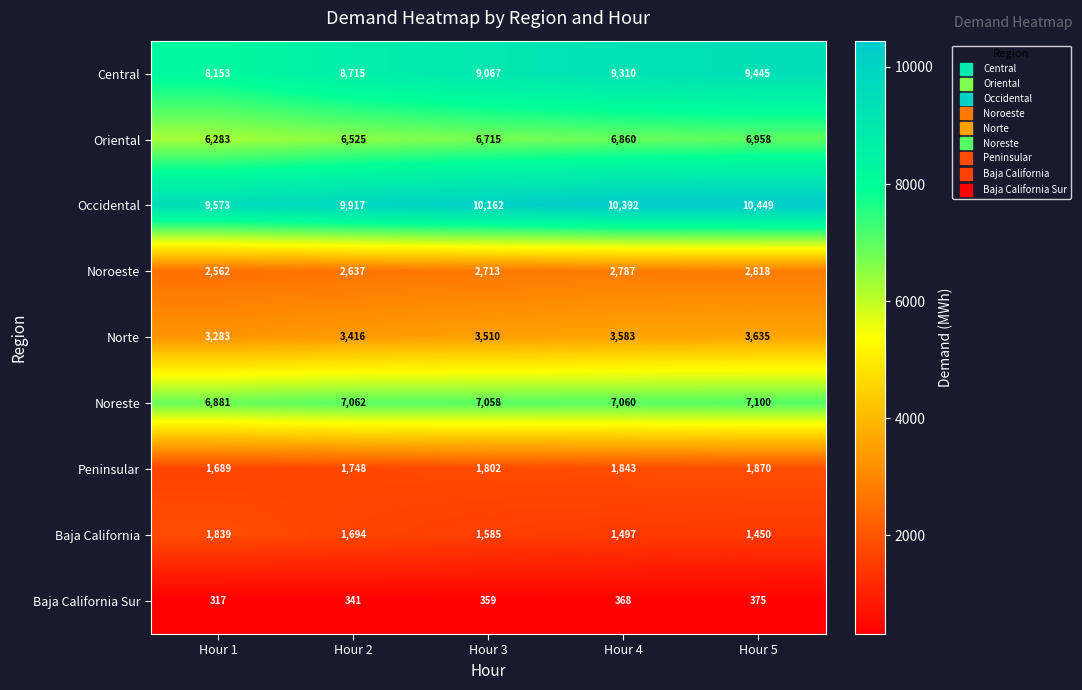

At which category is the sum across all series the highest?

Hour 5